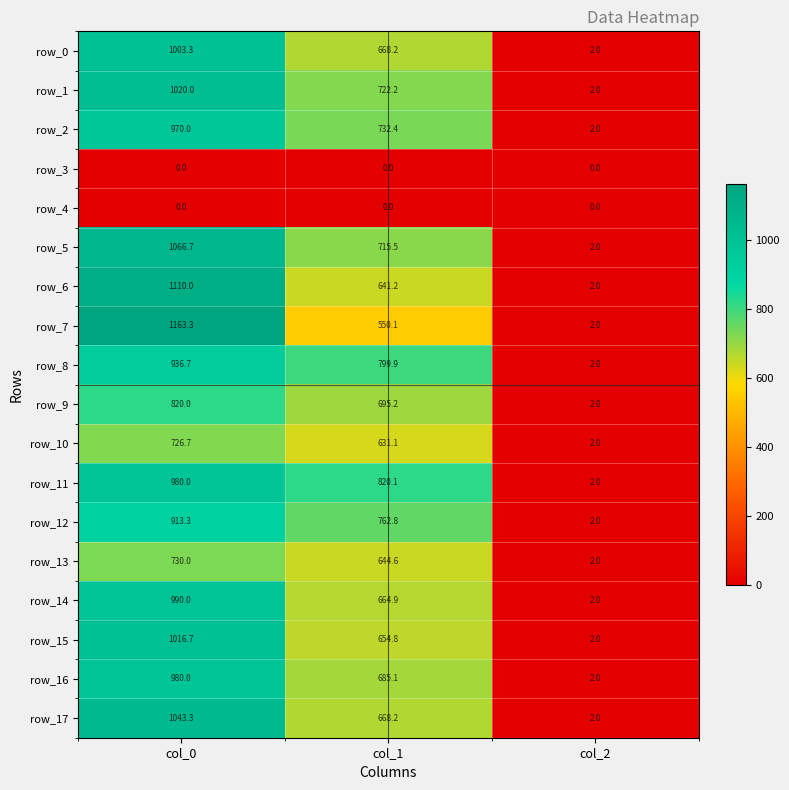

Which category has the lowest value in the row_2 series?

col_2